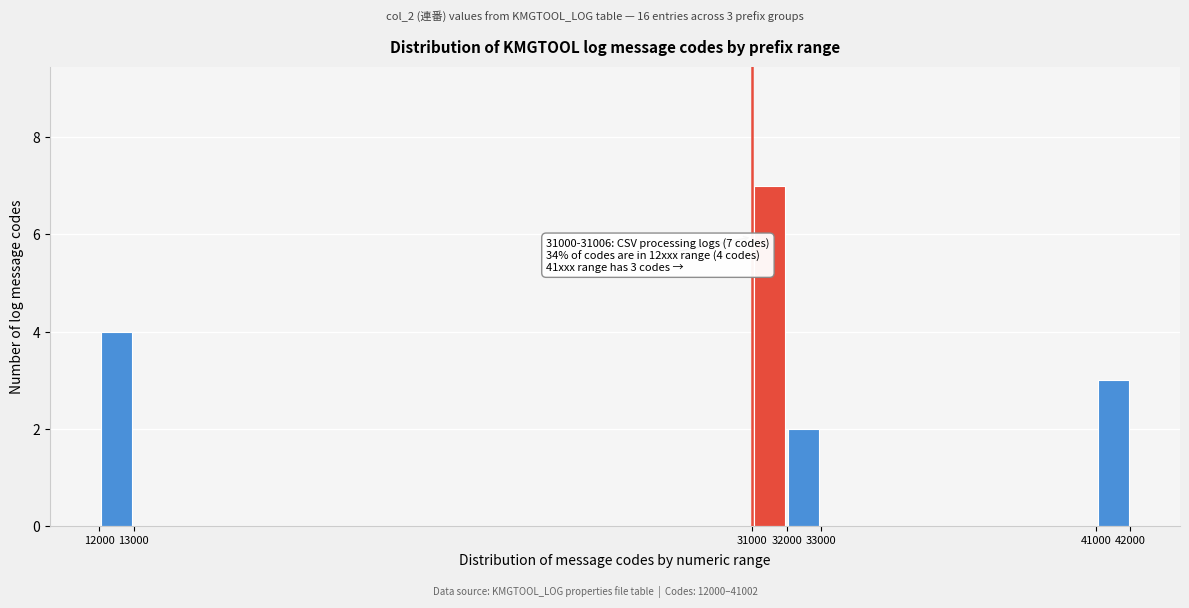

Which range on the x-axis has the tallest bar?

31000 to 32000